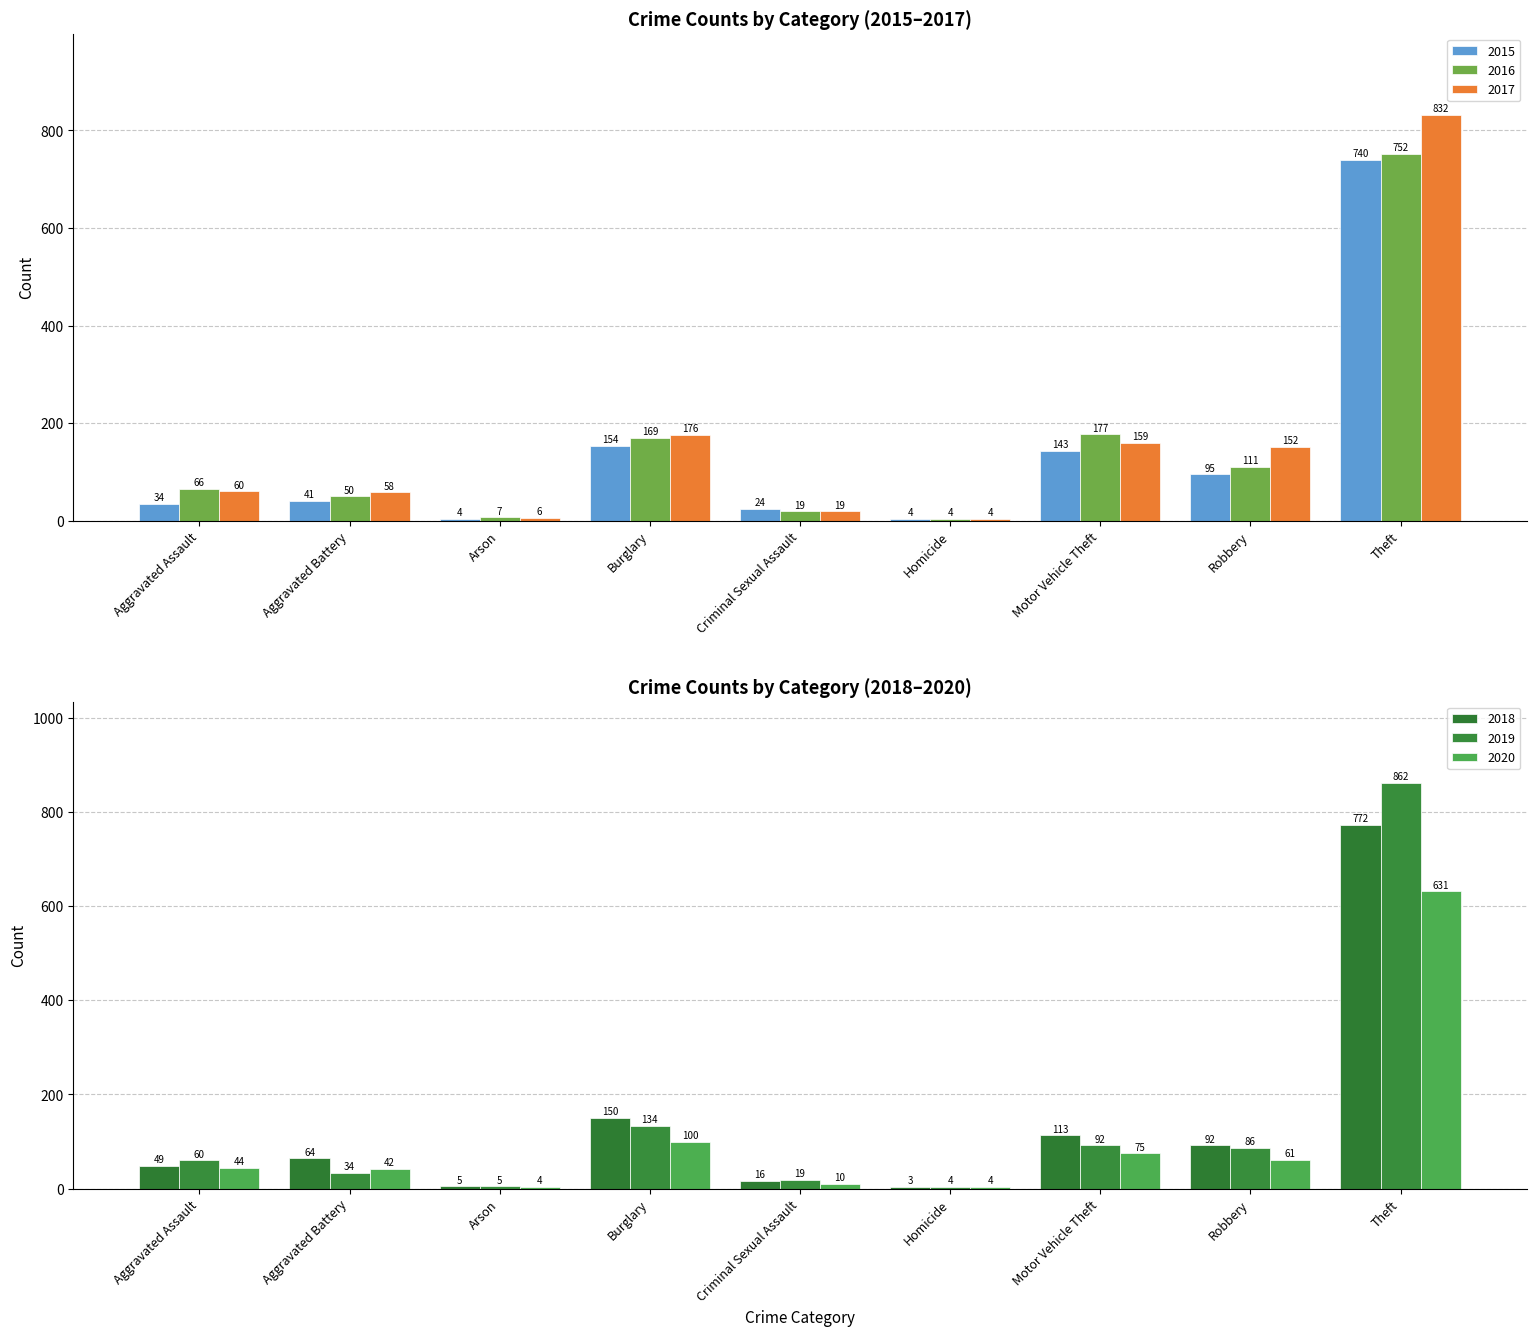

What value does the 2019 series have at Robbery?

86